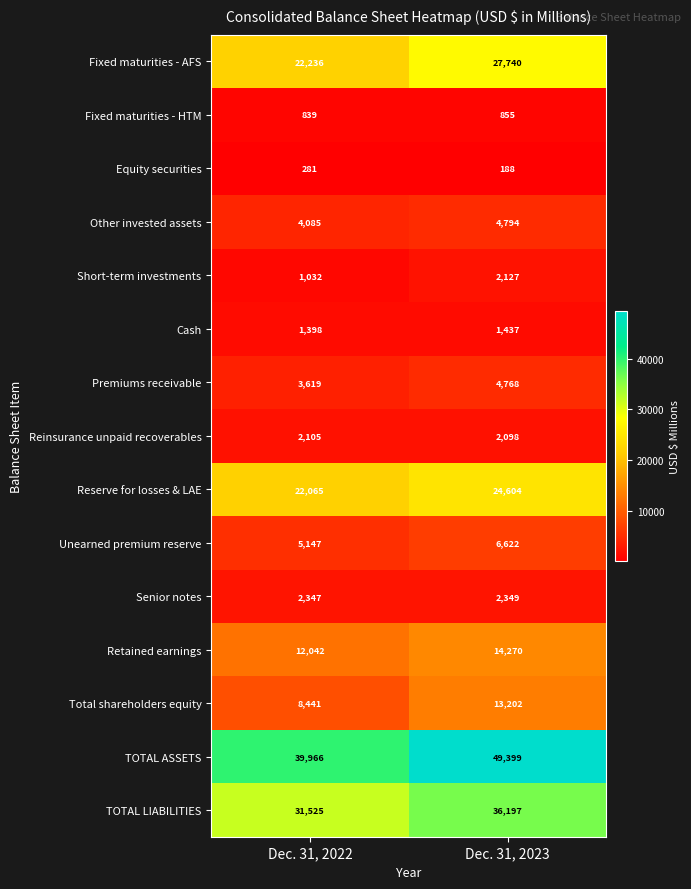

What is the difference between the Premiums receivable values at Dec. 31, 2023 and Dec. 31, 2022?

1149